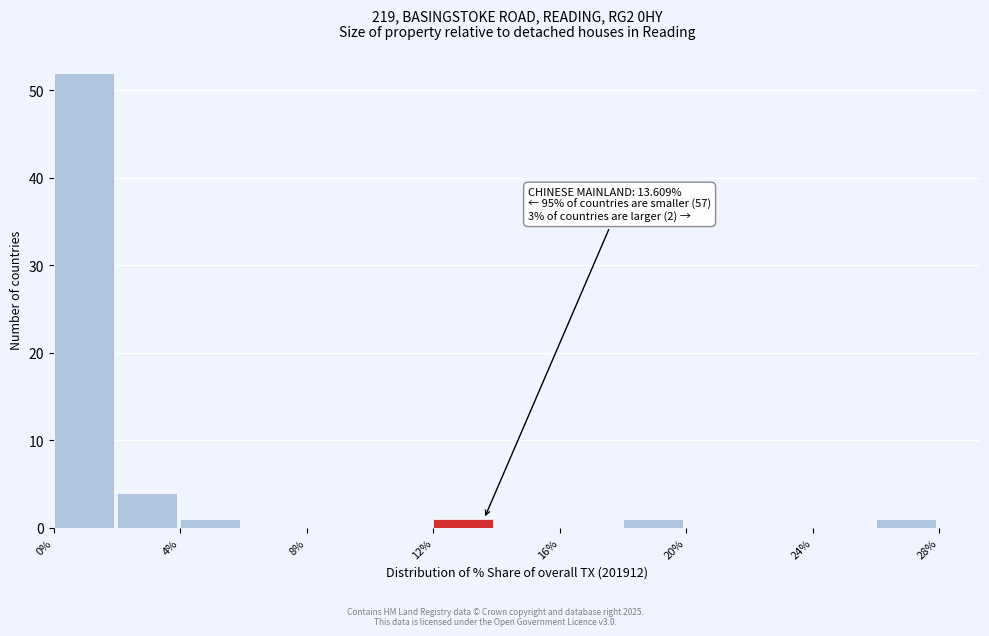

Which range on the x-axis has the tallest bar?

0 to 2